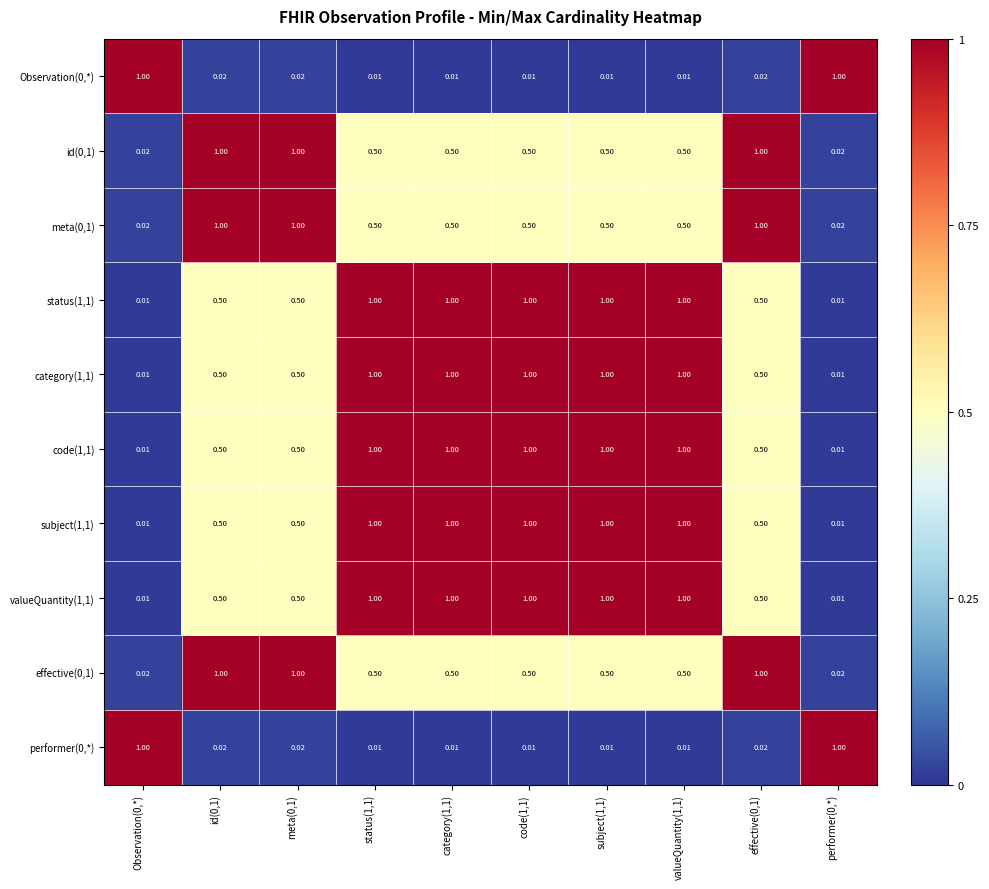

Is the value of status(1,1) at code(1,1) greater than the value of performer(0,*) at id(0,1)?

Yes